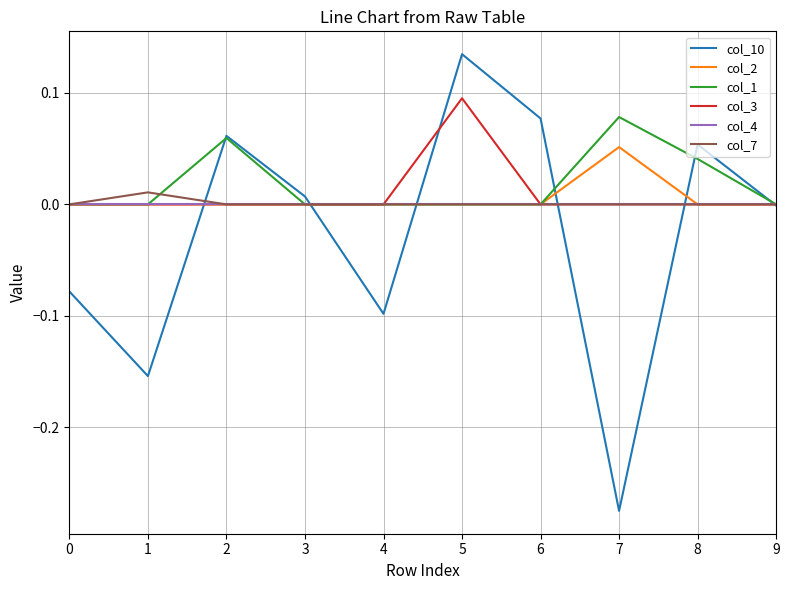

Which series has the largest range (max minus min)?

col_10